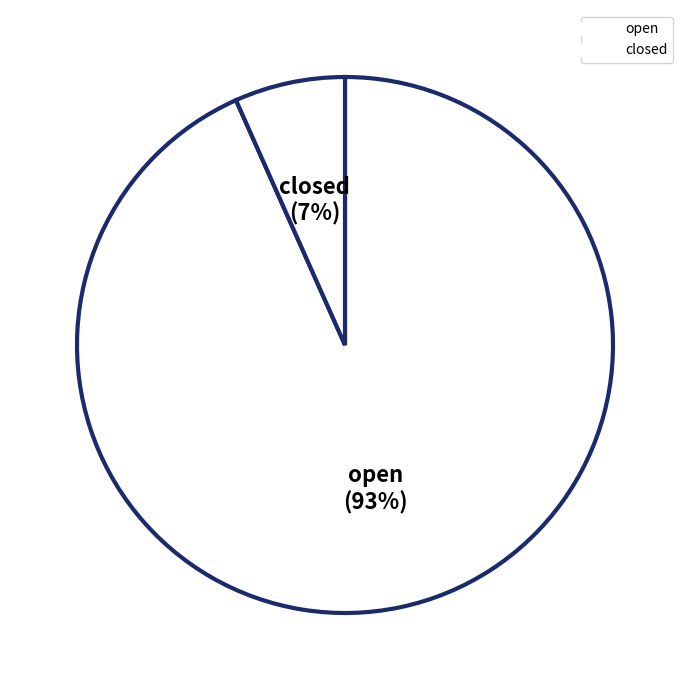

How many slices are in this pie chart?

2